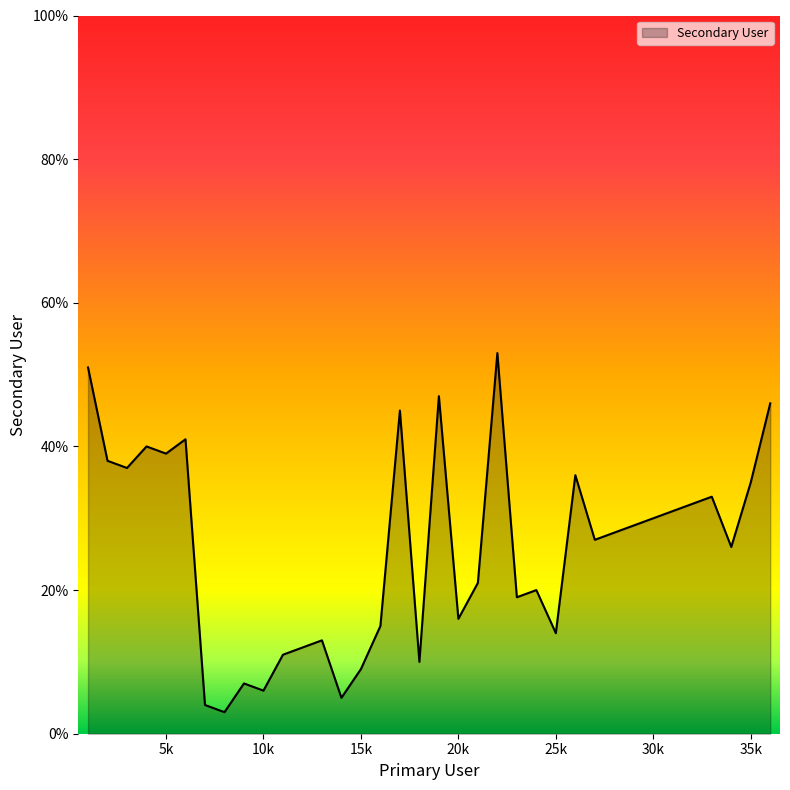

What is the difference between the maximum and minimum values?

50